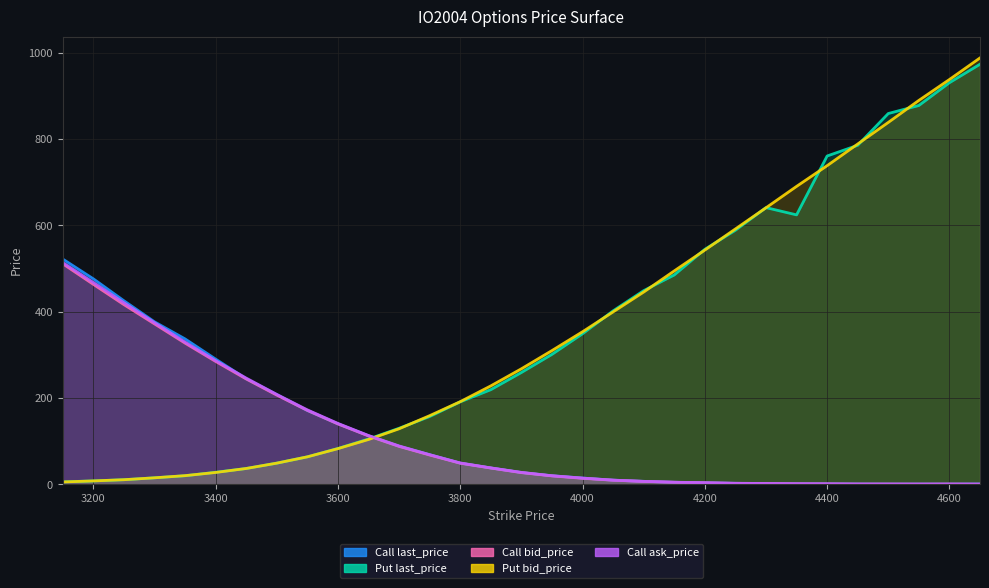

What is the average value of the Call bid_price series?

115.5